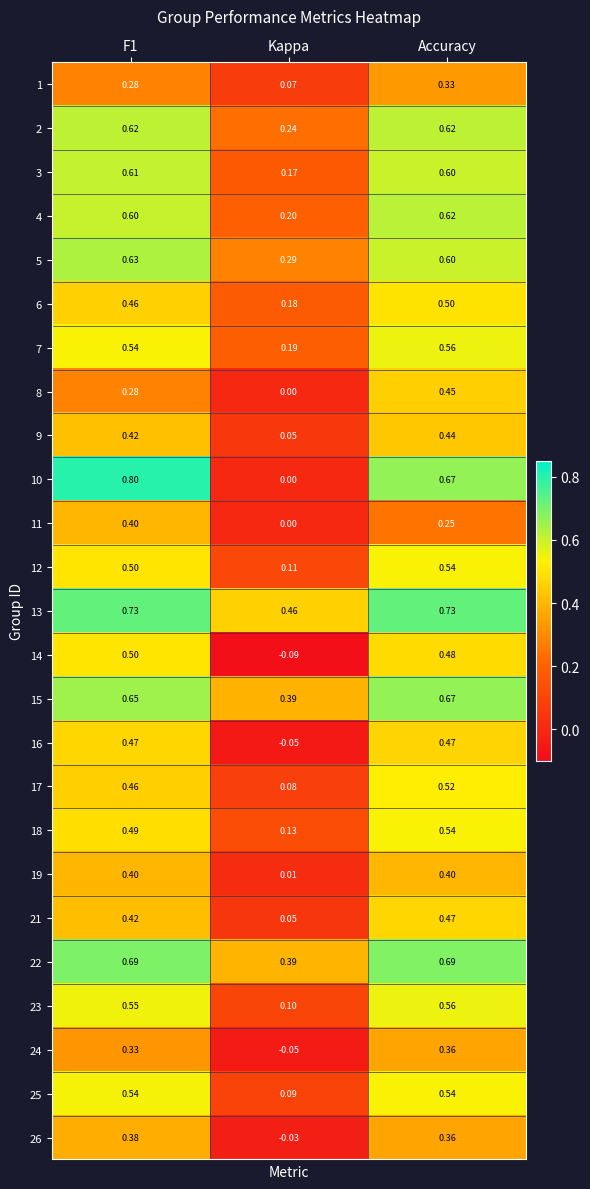

Is the value of 26 at Kappa greater than the value of 9 at Accuracy?

No